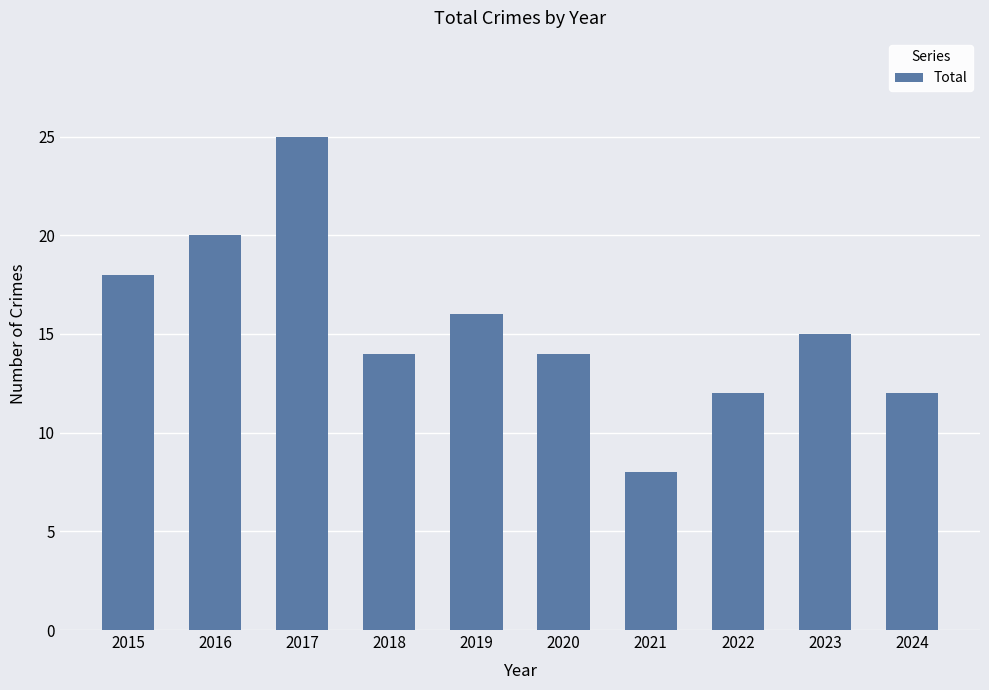

Between 2023 and 2015, which is larger?

2015